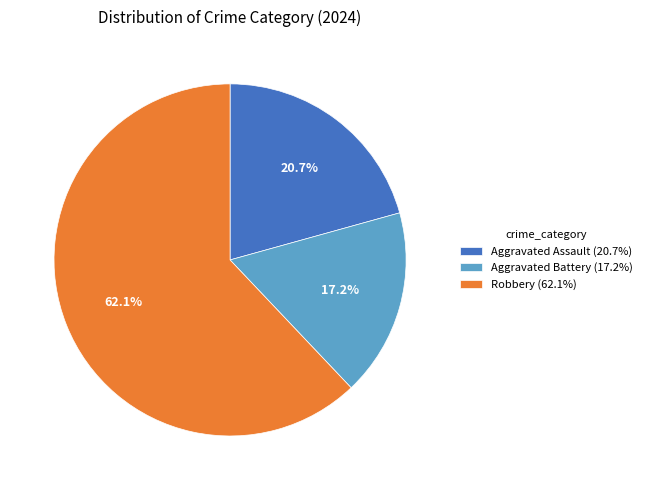

Does any single category account for the majority?

Yes